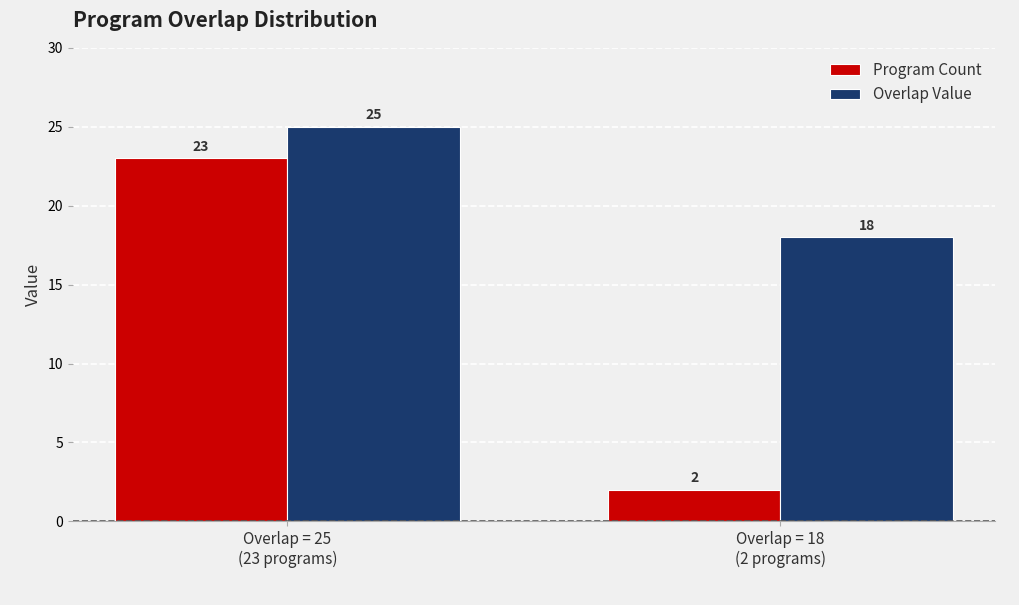

Is it true that Program Count equals 1 at Overlap = 18
(2 programs)?

False